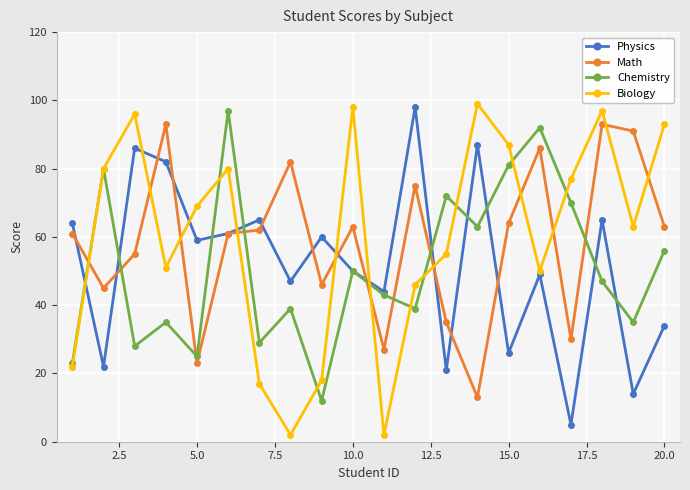

How many distinct data groups are displayed?

4